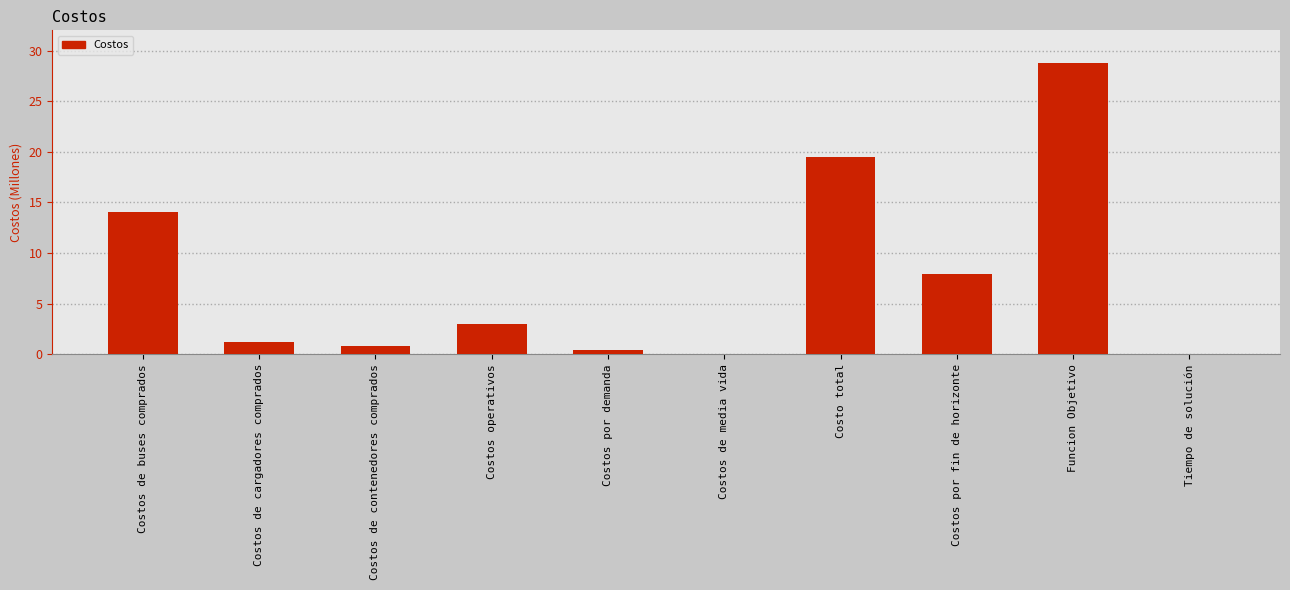

At which label is the value closest to 14?

Costos de buses comprados